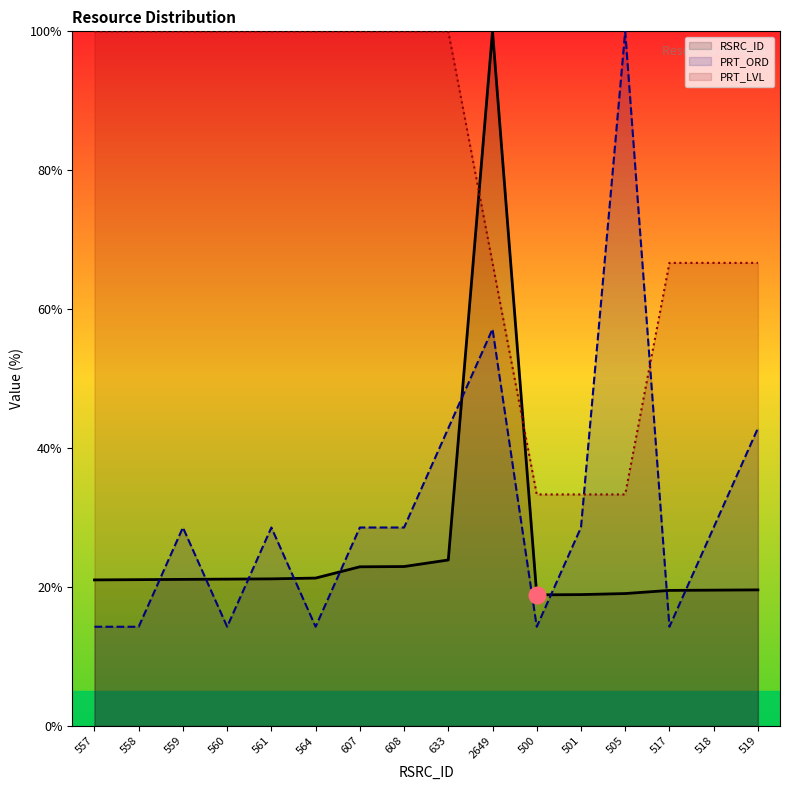

How many lines are shown in the chart?

3